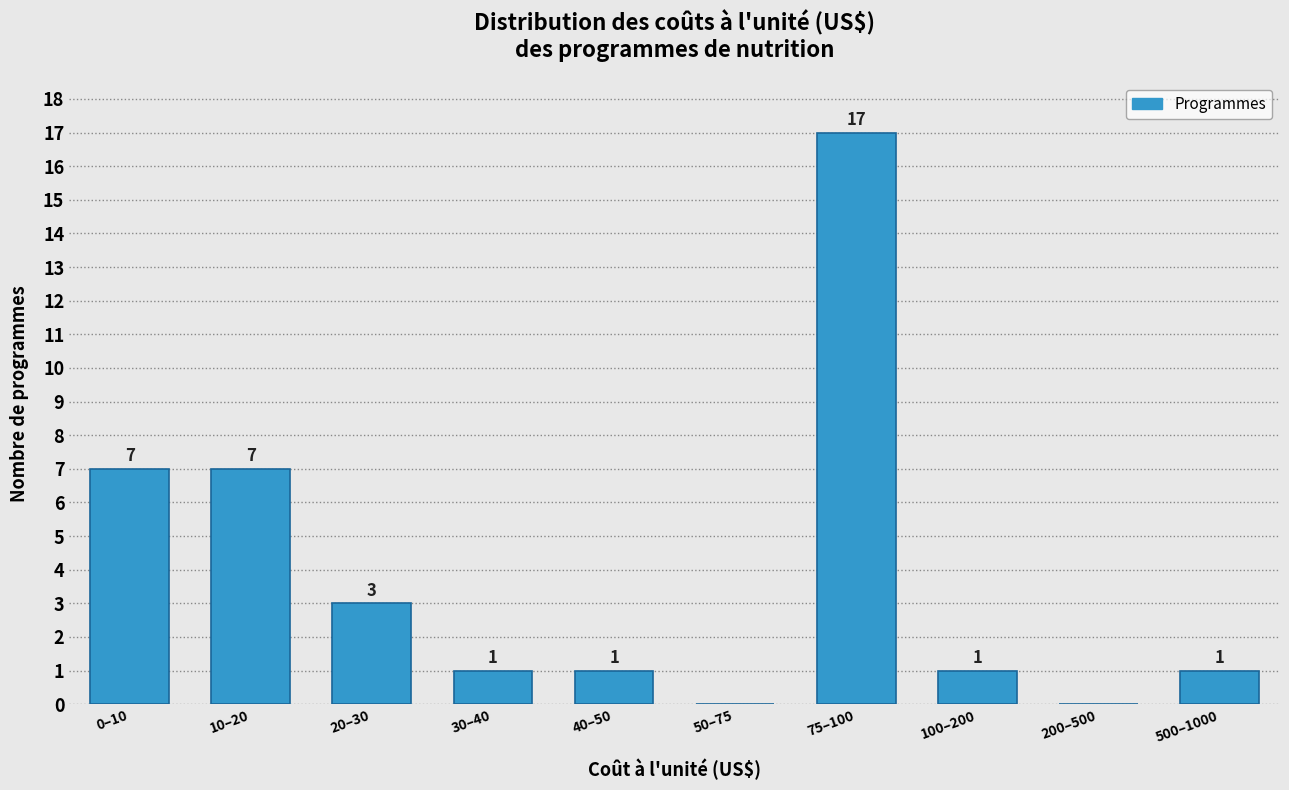

Reading right to left, extract all data points from this chart.

500–1000=1	200–500=0	100–200=1	75–100=17	50–75=0	40–50=1	30–40=1	20–30=3	10–20=7	0–10=7